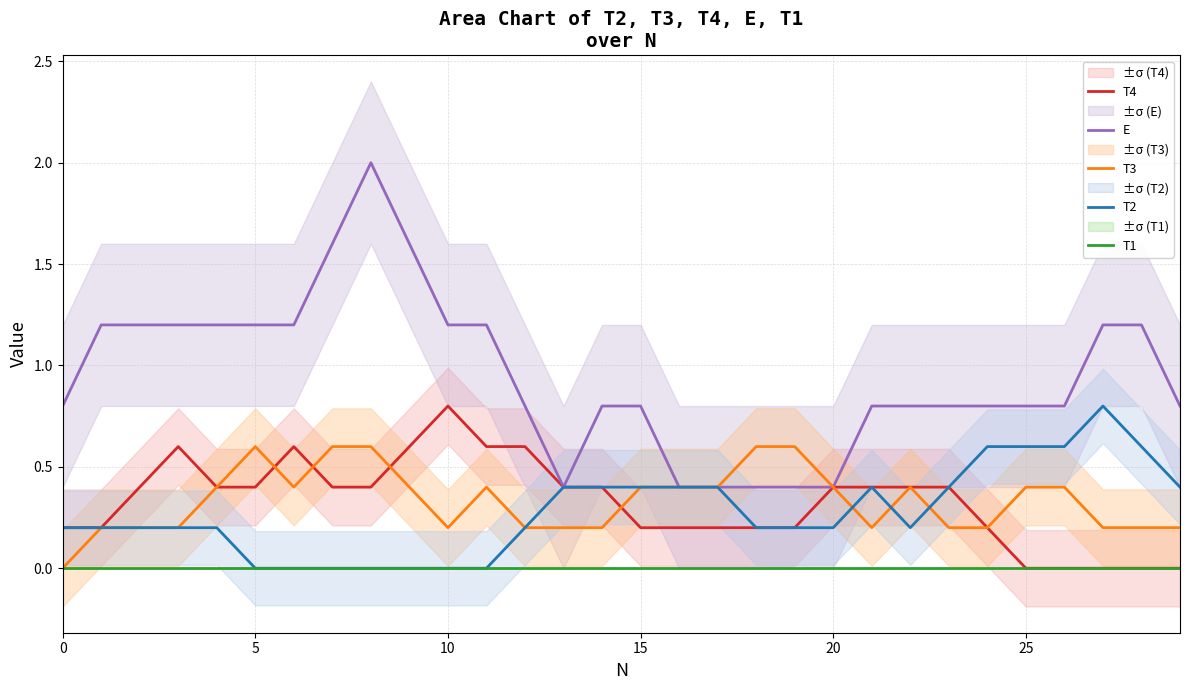

List the series in order of their peak value, lowest first.

T1, T3, T4, T2, E